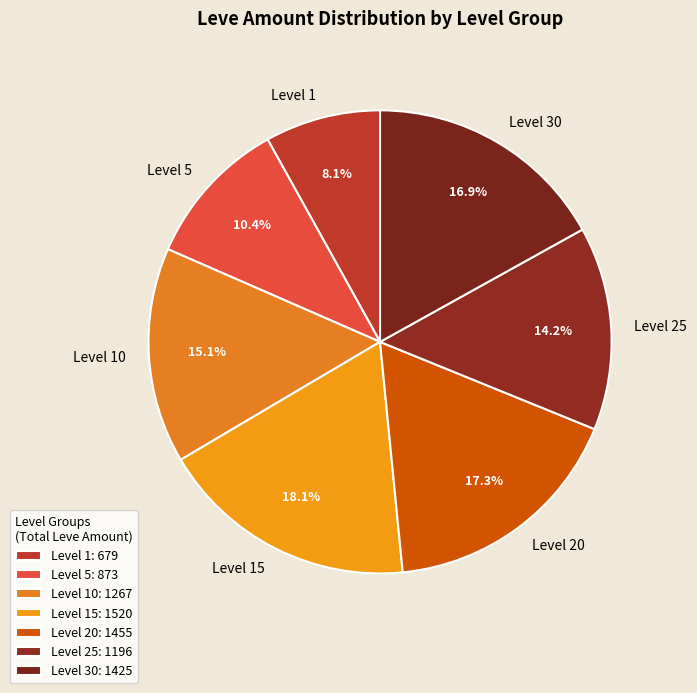

Combined, what portion of the pie is Level 15 and Level 20?

35.4%